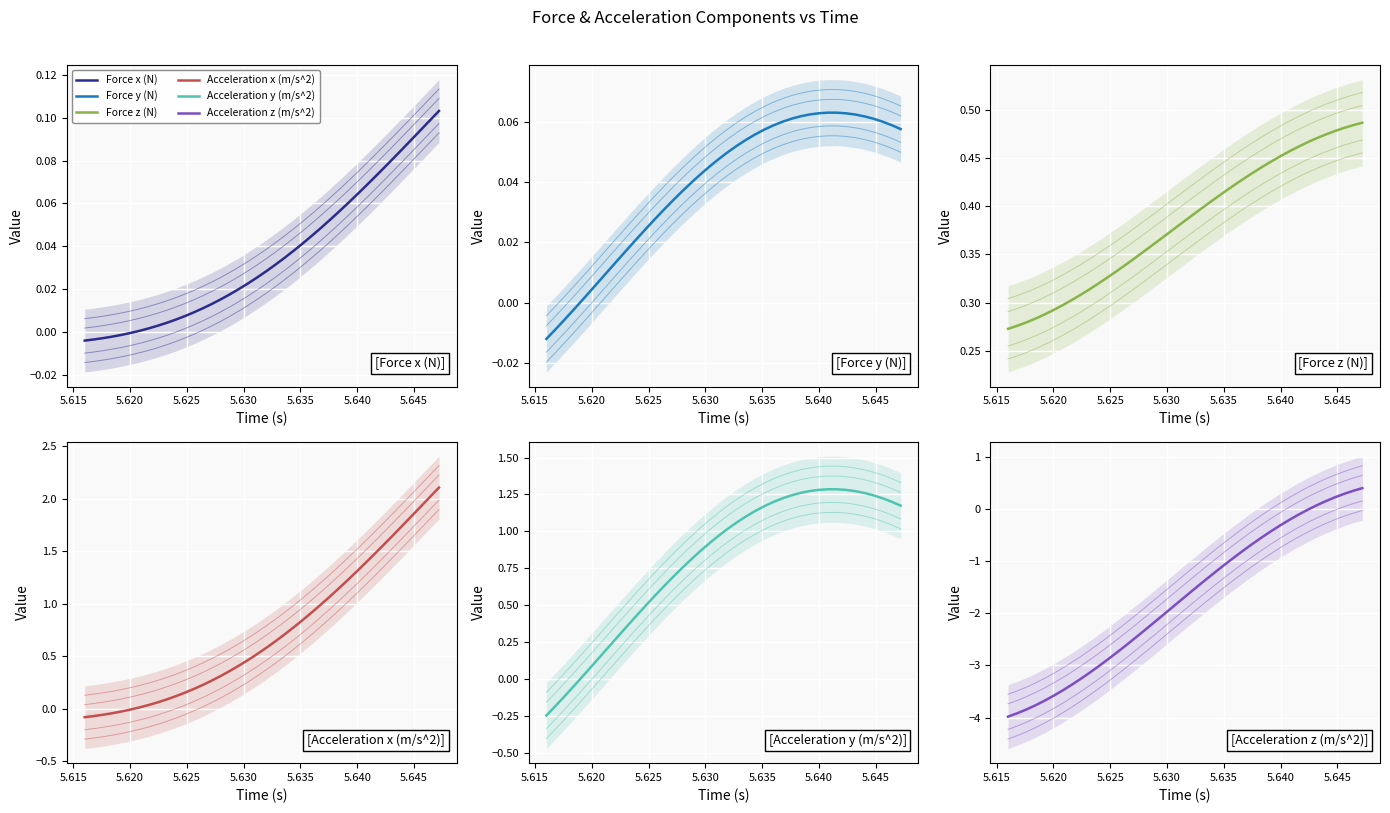

Which series changed the most between 5.620 and 5.640?

Acceleration z (m/s^2)